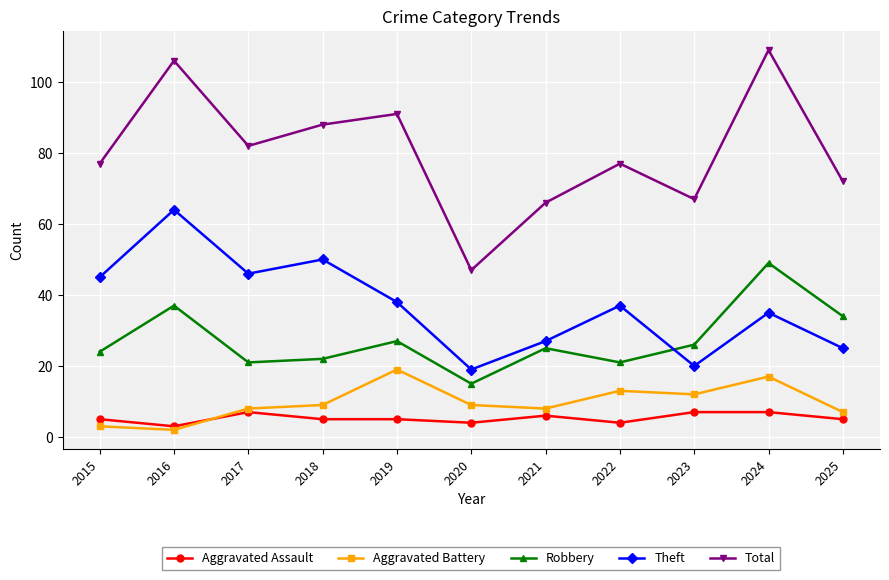

Is the value of Theft at 2025 greater than the value of Aggravated Battery at 2015?

Yes